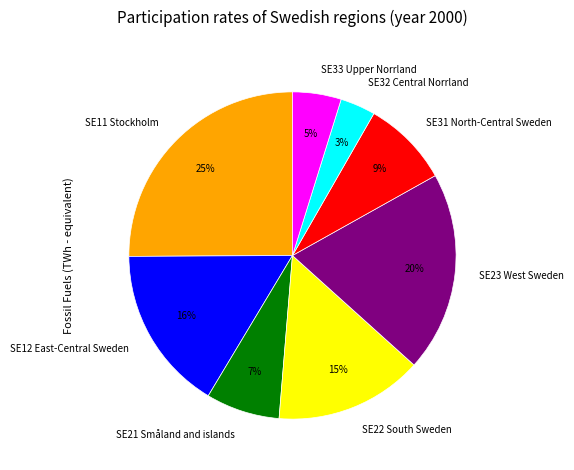

Is SE33 Upper Norrland the majority of the pie?

No